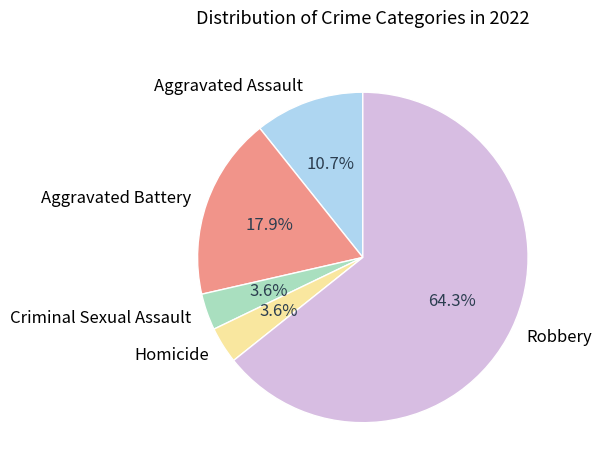

How many slices are in this pie chart?

5